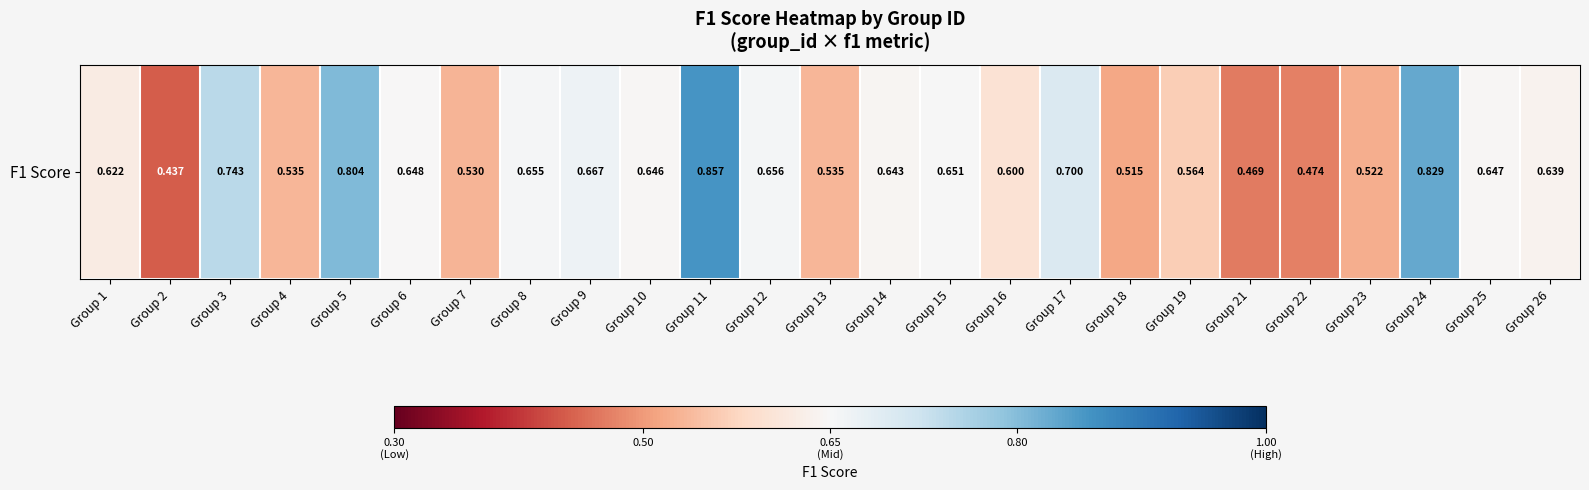

What is the sum of the values at Group 3 and Group 16?

1.3